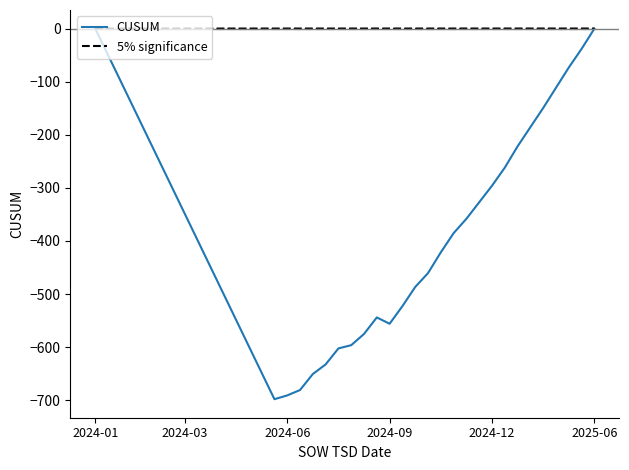

Reading left to right, list all the values displayed in this chart.

CUSUM: 0.1	-49.8	-99.6	-149.5	-199.4	-249.2	-299.1	-349.0	-398.9	-448.8	-498.6	-548.5	-598.4	-648.2	-698.1	-691.0	-680.9	-650.8	-632.6	-602.5	-596.4	-575.2	-544.1	-556.0	-522.9	-486.8	-460.6	-421.5	-385.4	-358.2	-327.1	-296.0	-261.9	-221.8	-185.6	-149.5	-111.4	-73.2	-38.1	0.0
5% significance: 0.1	0.1	0.1	0.1	0.1	0.1	0.1	0.1	0.1	0.1	0.1	0.1	0.1	0.1	0.1	0.1	0.1	0.1	0.1	0.1	0.1	0.1	0.1	0.1	0.1	0.1	0.1	0.1	0.1	0.1	0.1	0.1	0.1	0.1	0.1	0.1	0.1	0.1	0.1	0.1